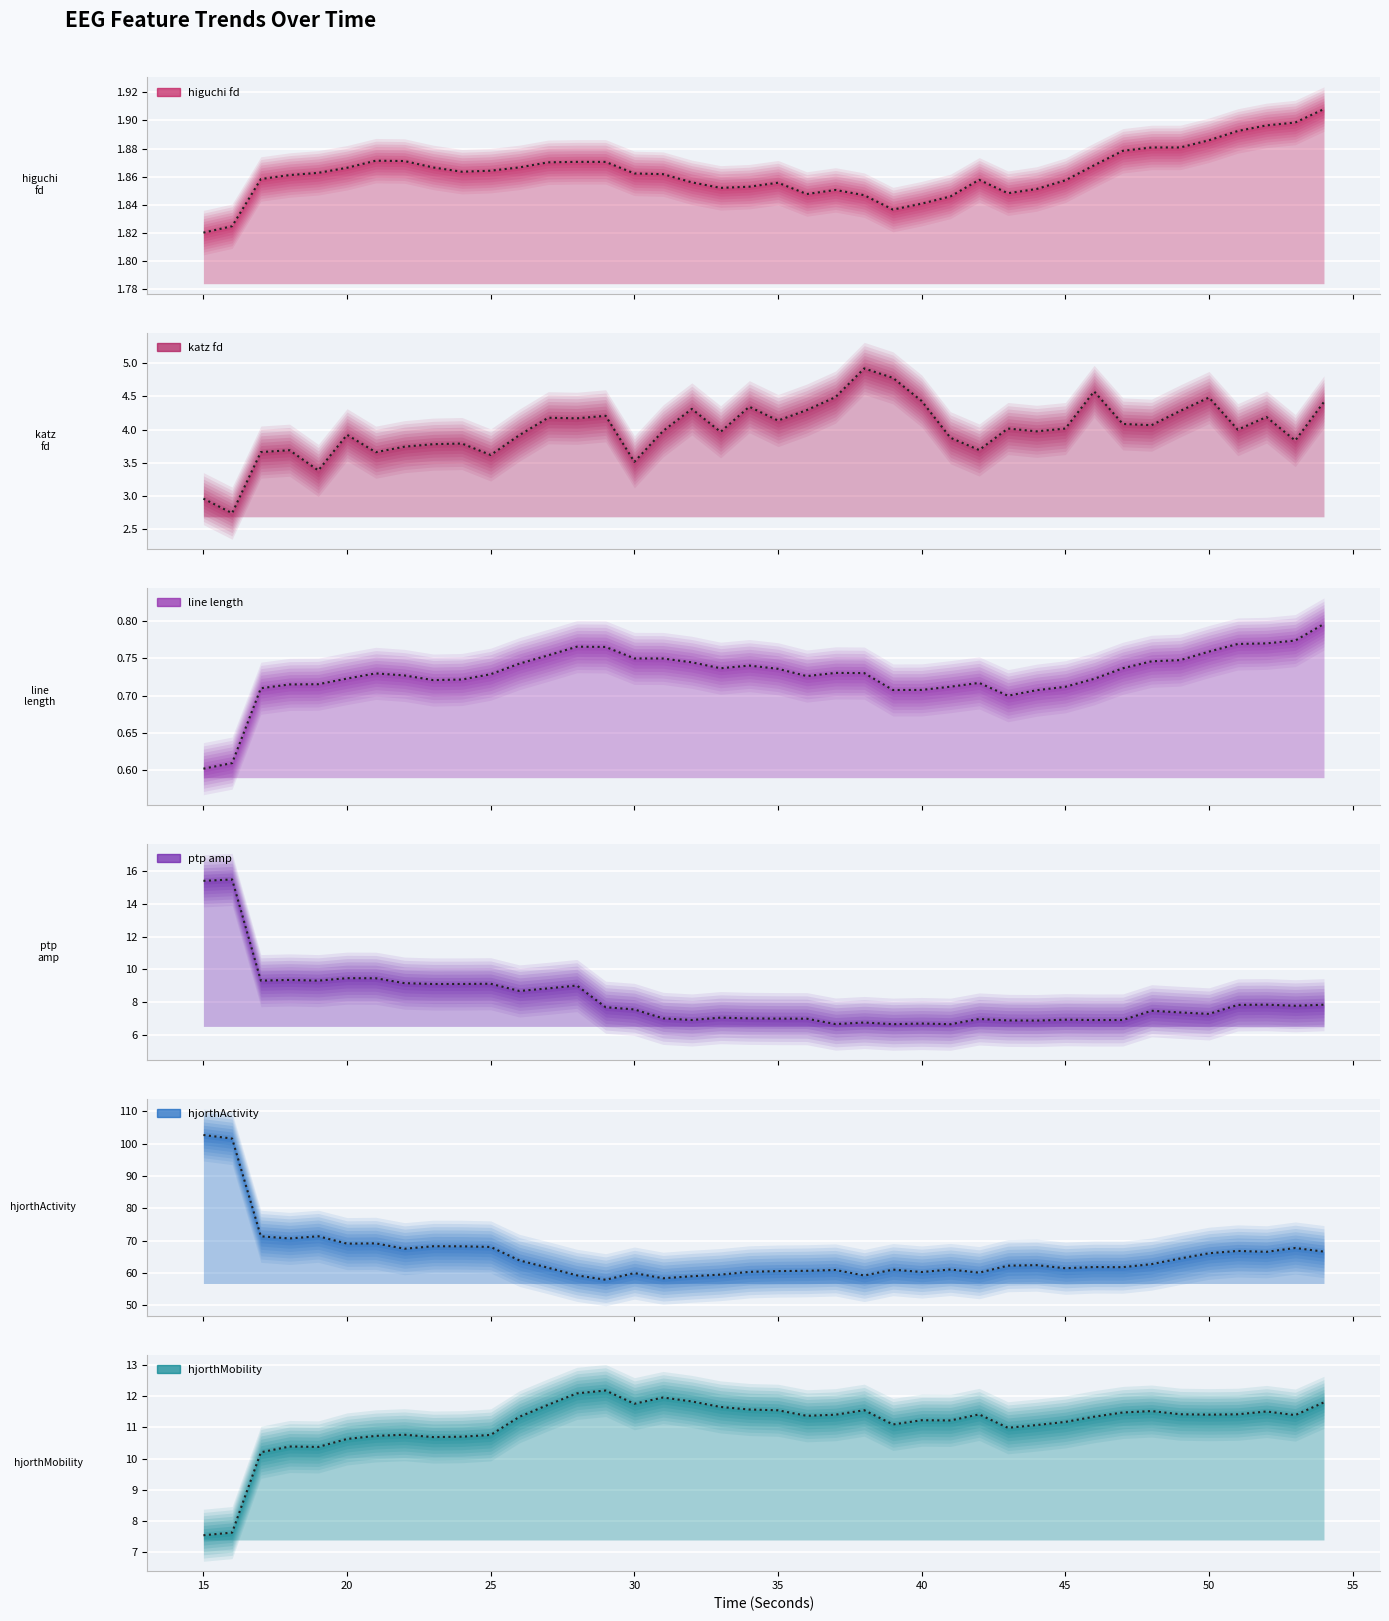

What is the sum of the ptp_amp_EEG values at 25 and 34?

16.1